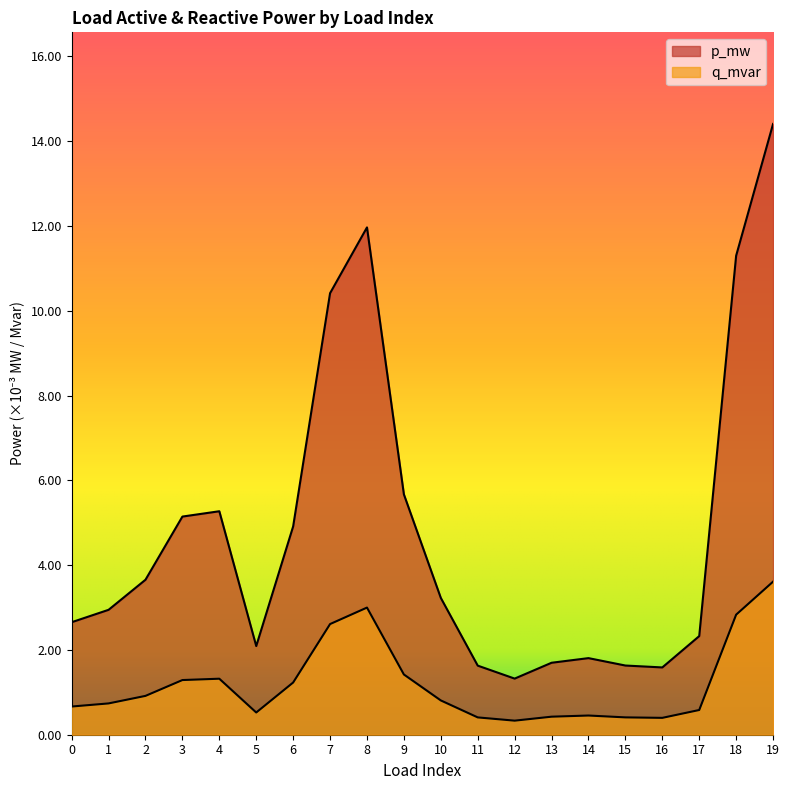

Between 4 and 11, which series saw the biggest shift?

p_mw